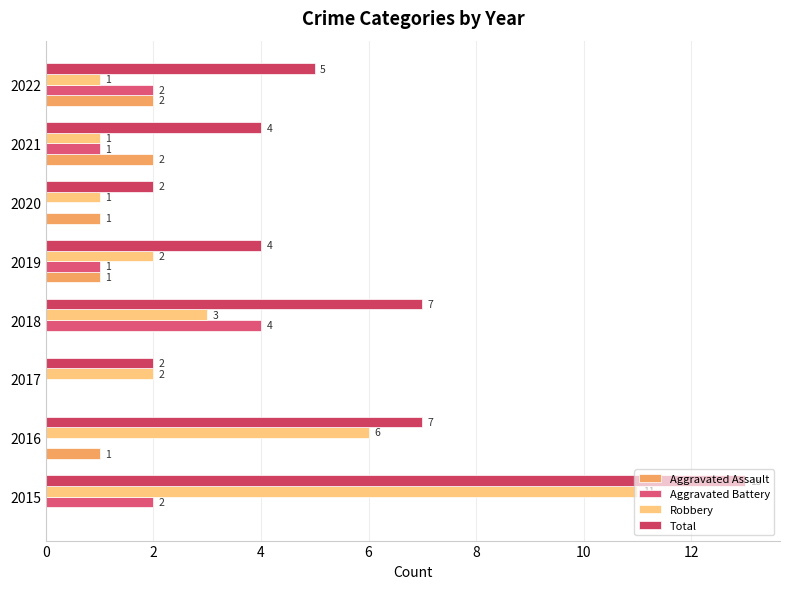

How many data points does each series have?

8